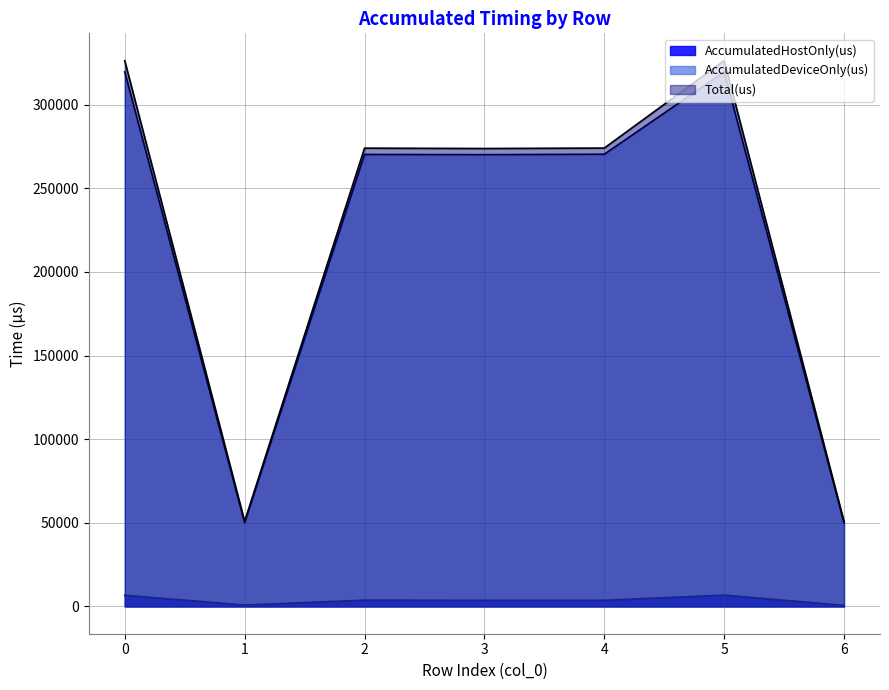

Where is the first local maximum for AccumulatedDeviceOnly(us)?

2